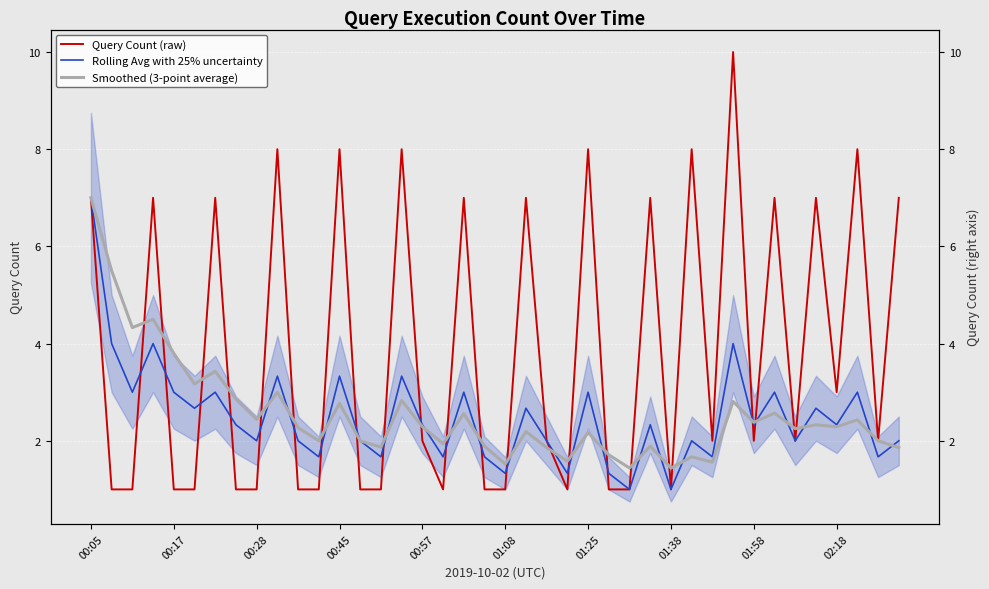

After their last crossing, which series has the higher values: Smoothed (3-point average) or Rolling Avg with 25% uncertainty?

Rolling Avg with 25% uncertainty